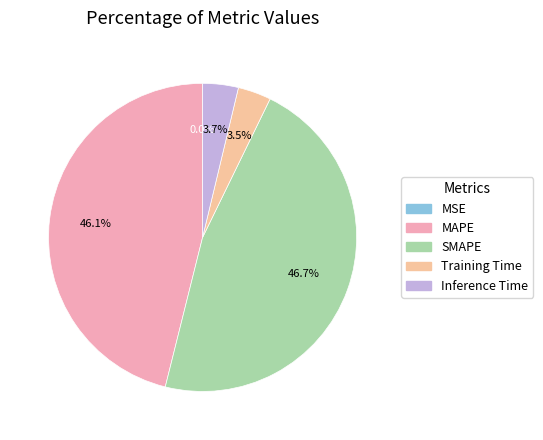

How many slices are in this pie chart?

5